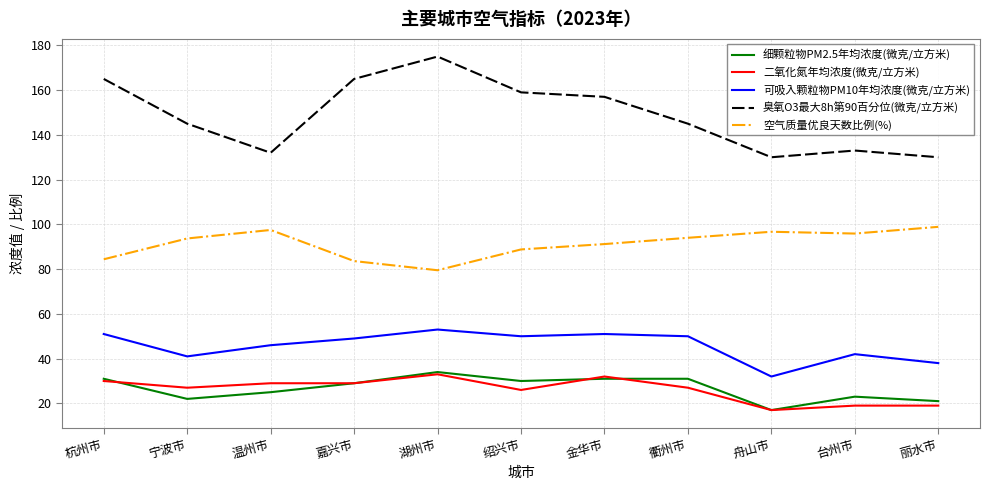

Which category has the lowest value in the 二氧化氮年均浓度(微克/立方米) series?

舟山市